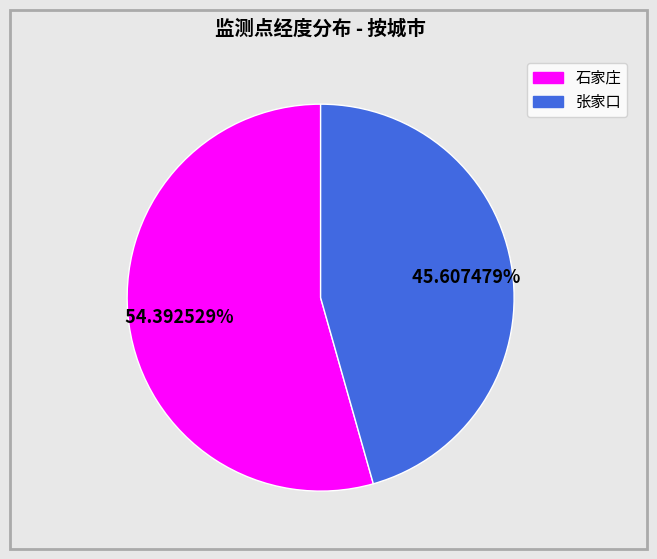

How many segments does this pie chart have?

2